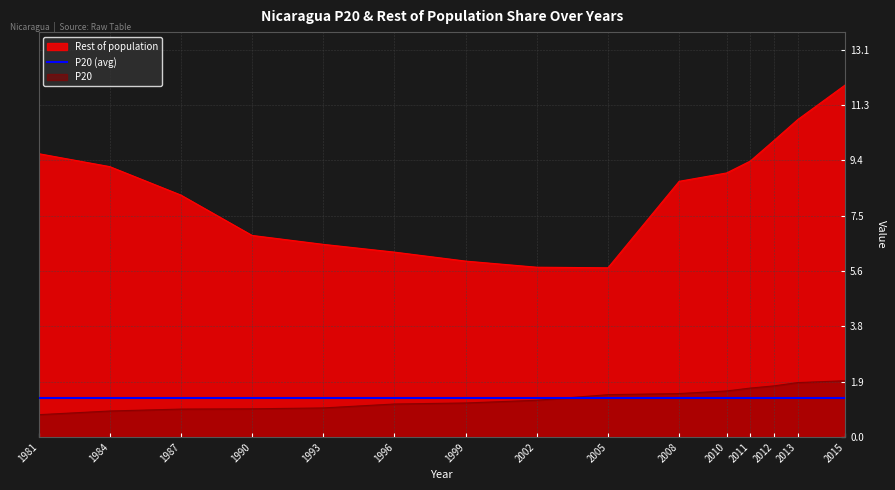

What is the label of the 5th point from the right?

2010